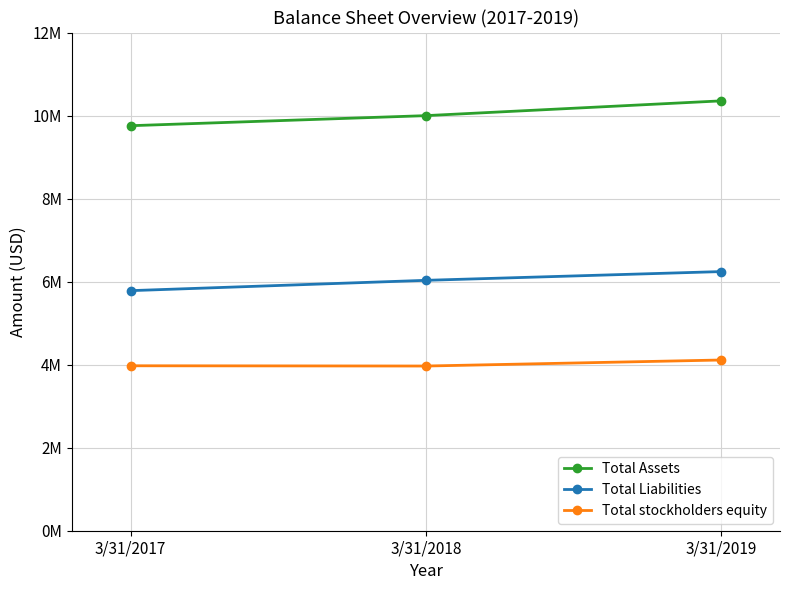

Which category has the highest value across all series?

3/31/2019